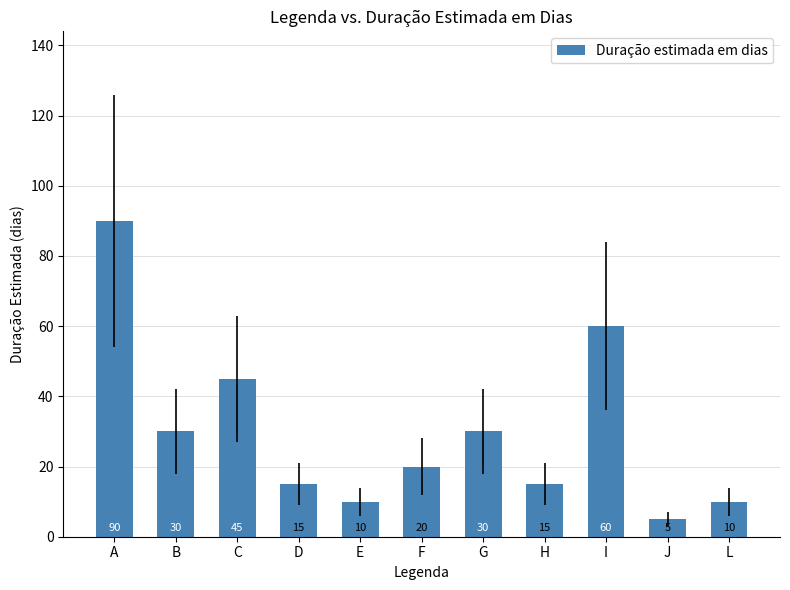

Does the chart contain stacked bars?

No